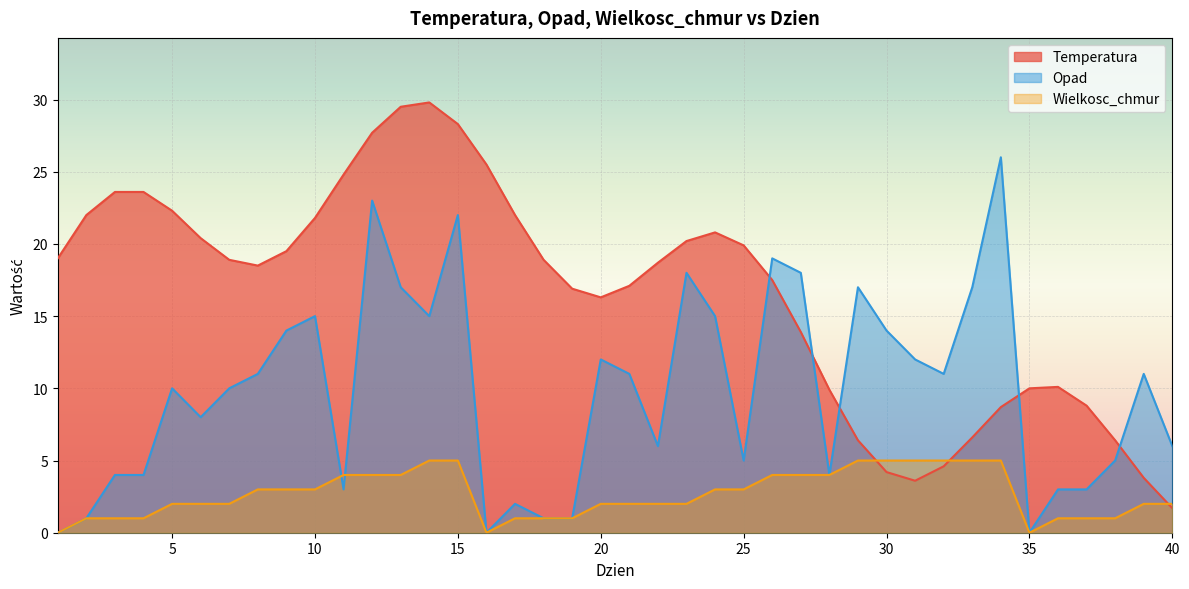

How many intersections are there between Opad and Temperatura?

5